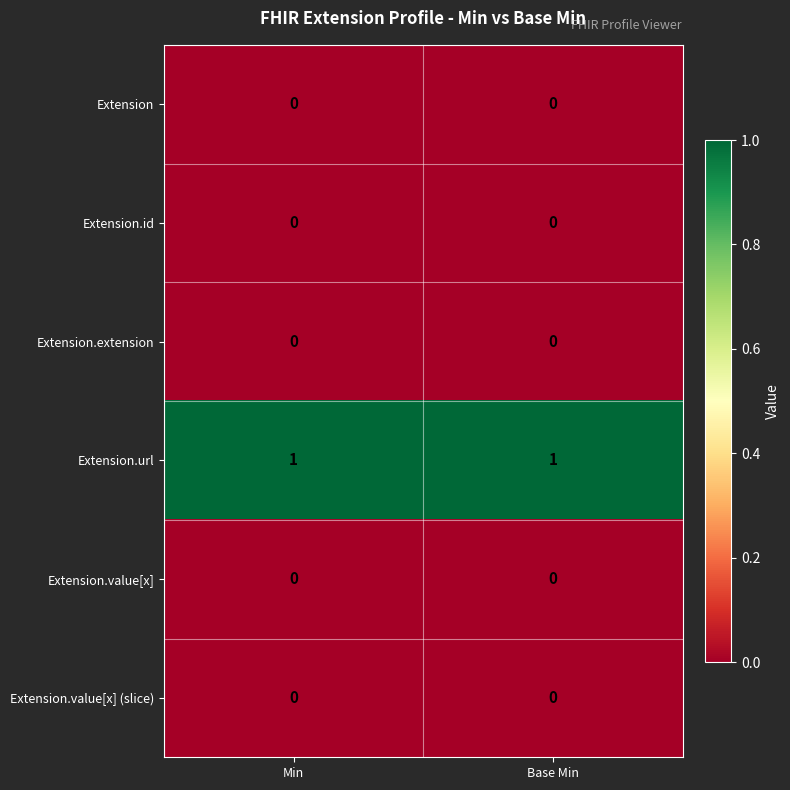

Reading left to right, what are all the values shown in this chart?

Extension: 0	0
Extension.id: 0	0
Extension.extension: 0	0
Extension.url: 1	1
Extension.value[x]: 0	0
Extension.value[x] (slice): 0	0